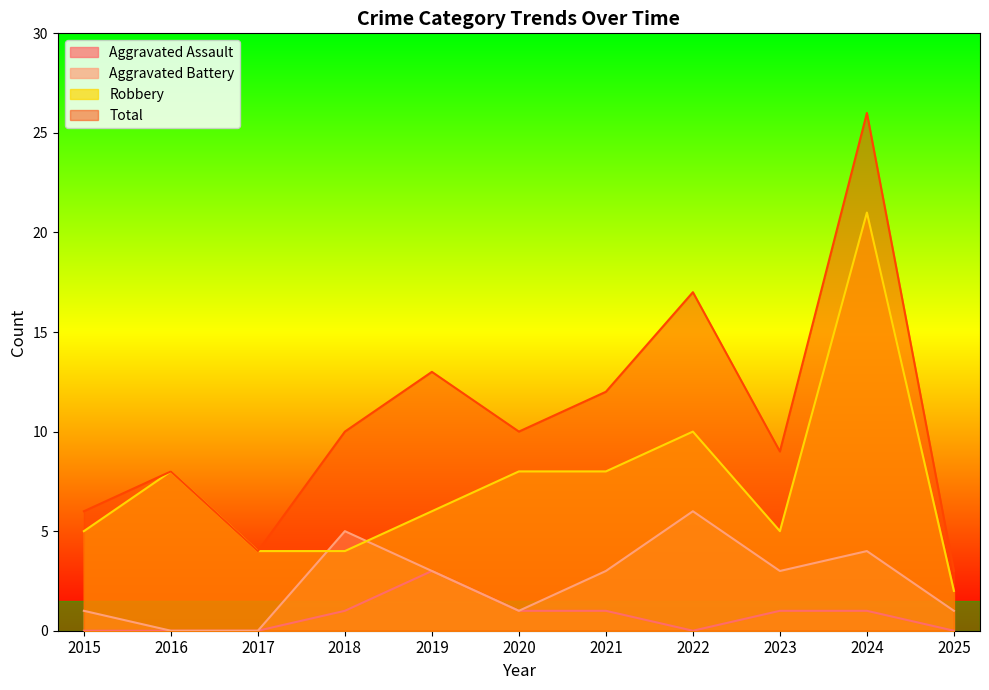

Which category has the lowest value across all series?

2015